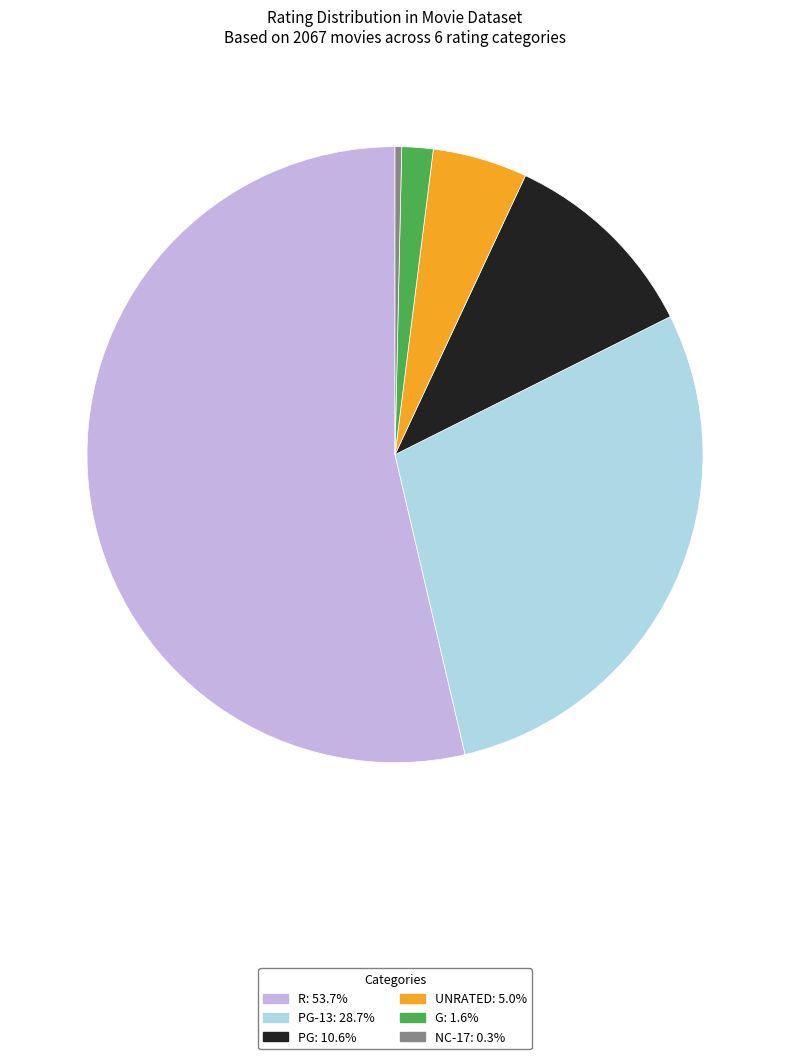

How many segments does this pie chart have?

6